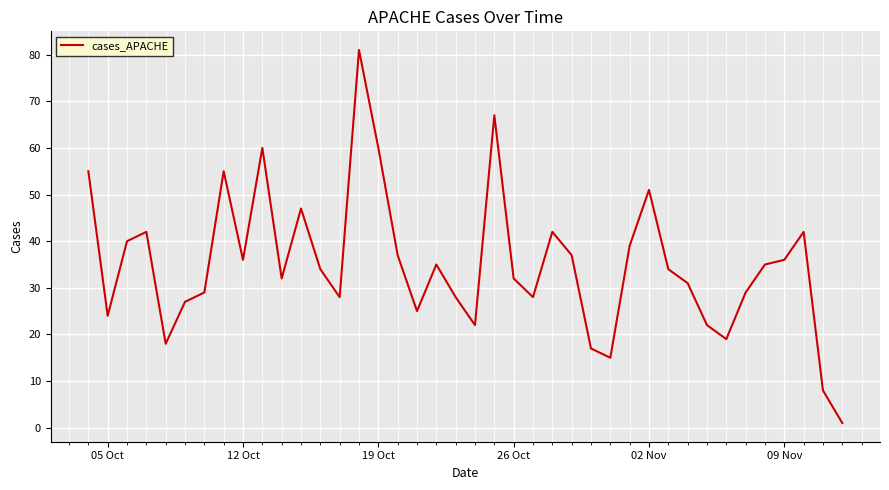

What is the greatest value displayed?

81